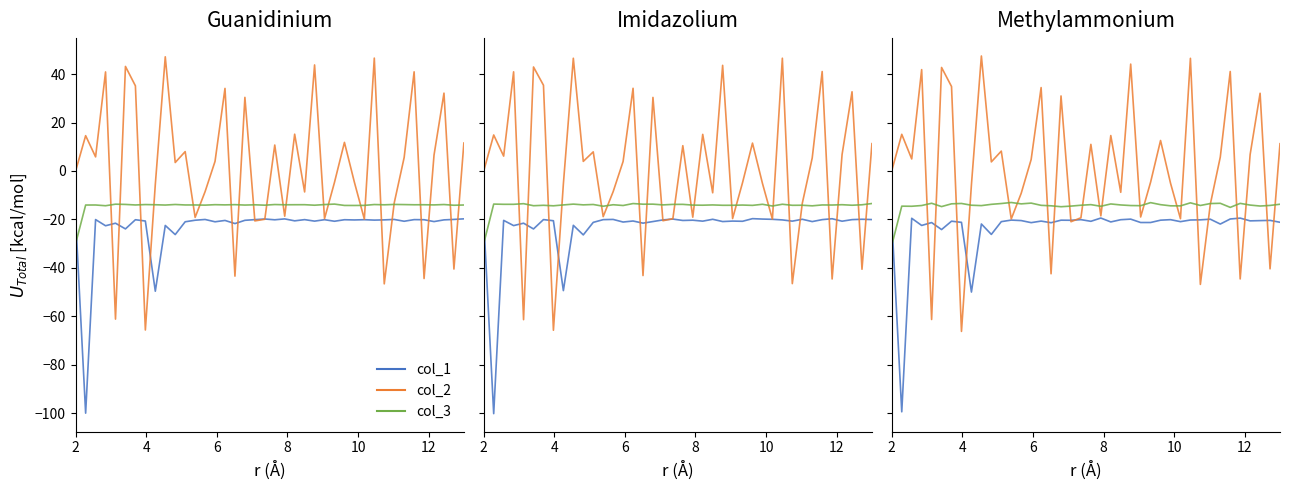

What is the minimum value shown in the chart?

-99.5